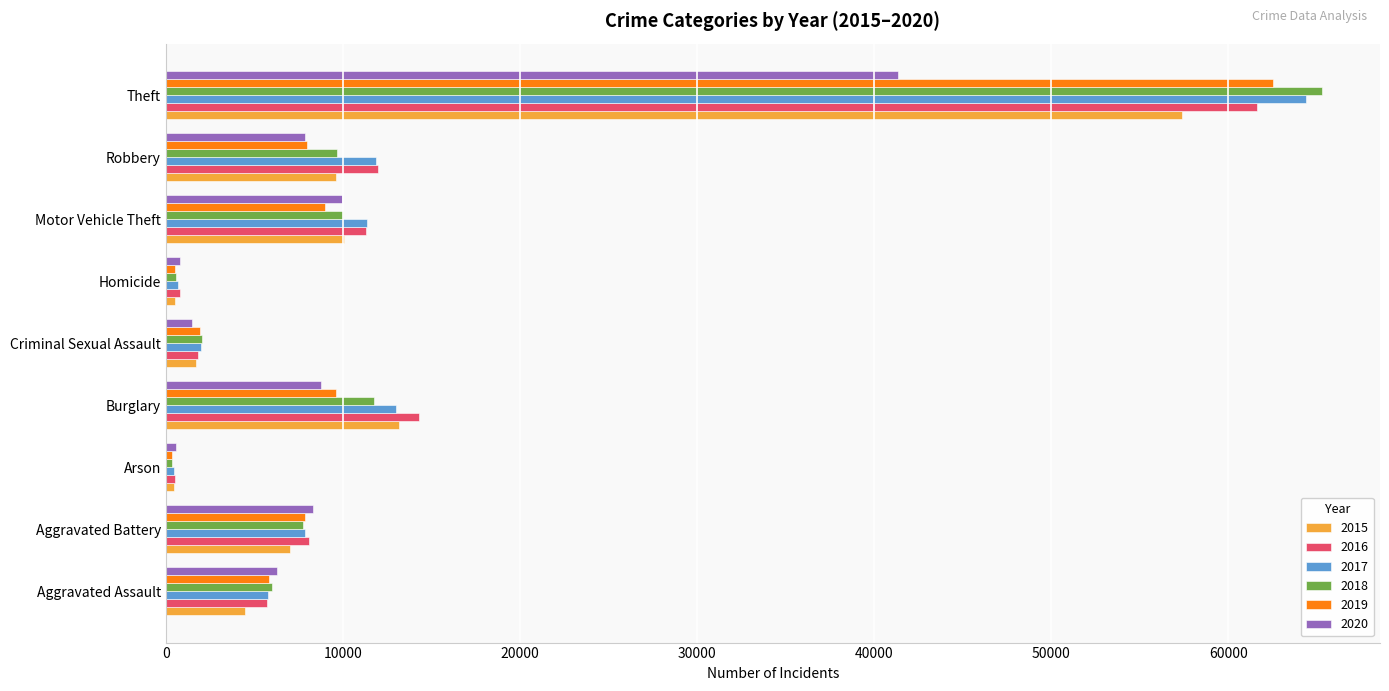

What is the spread (max minus min) of values at Criminal Sexual Assault?

548